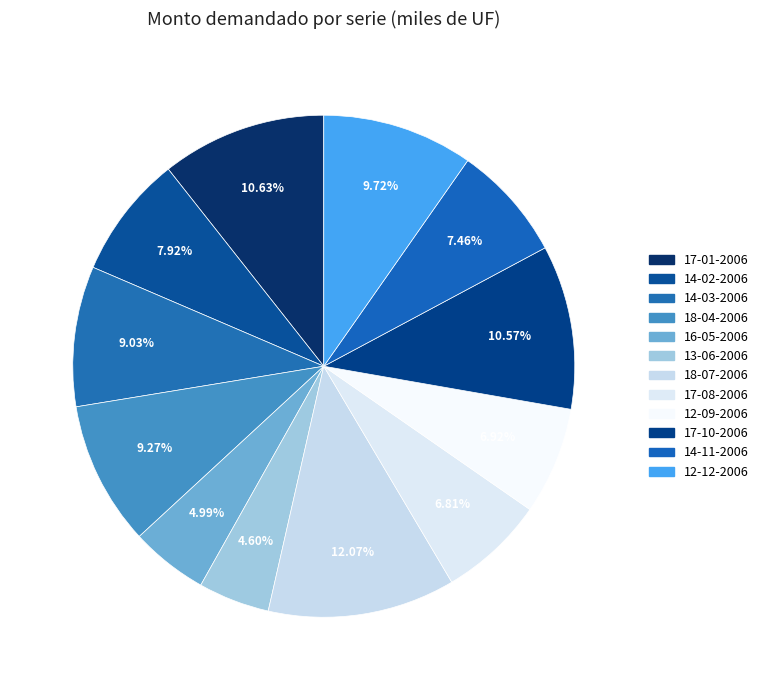

Is there a majority slice in this chart?

No